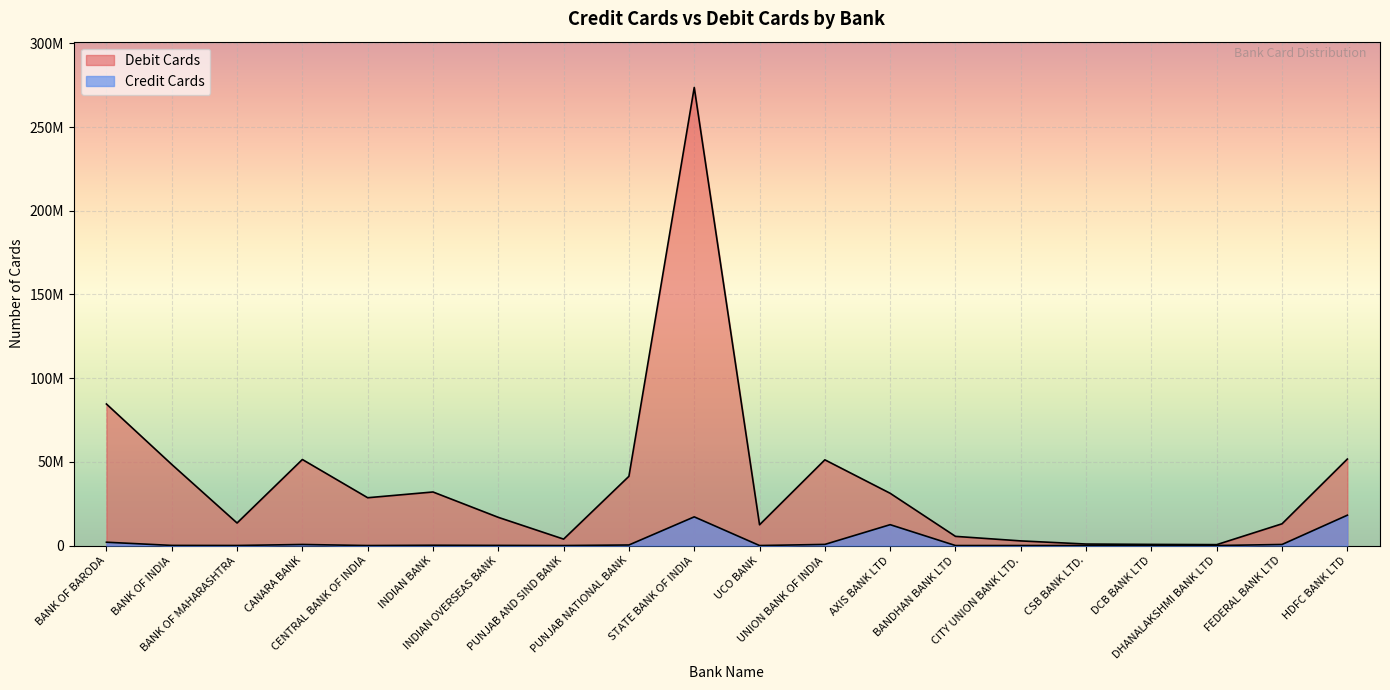

How many interior local valleys does the Debit Cards series have?

5